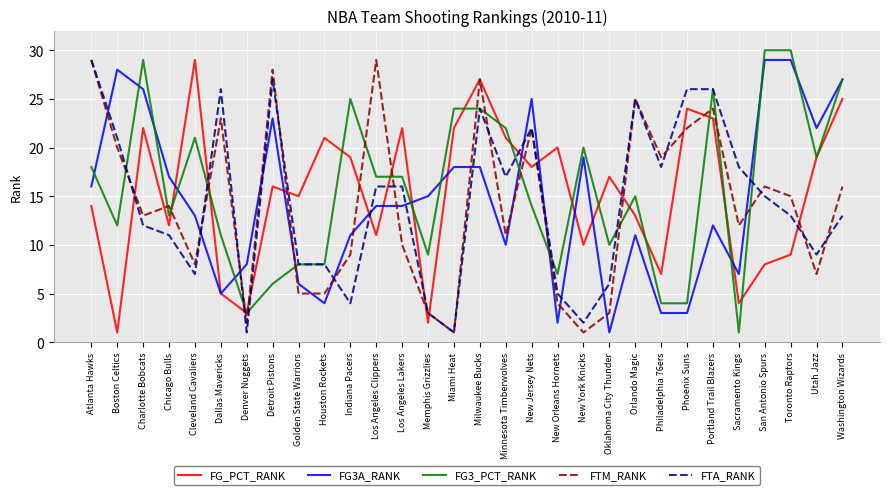

What position from the right is Indiana Pacers?

20